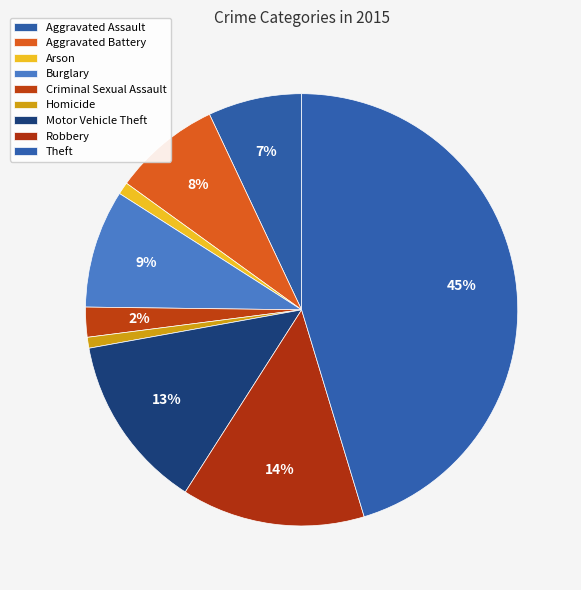

To the nearest percent, what portion does Theft represent?

45%